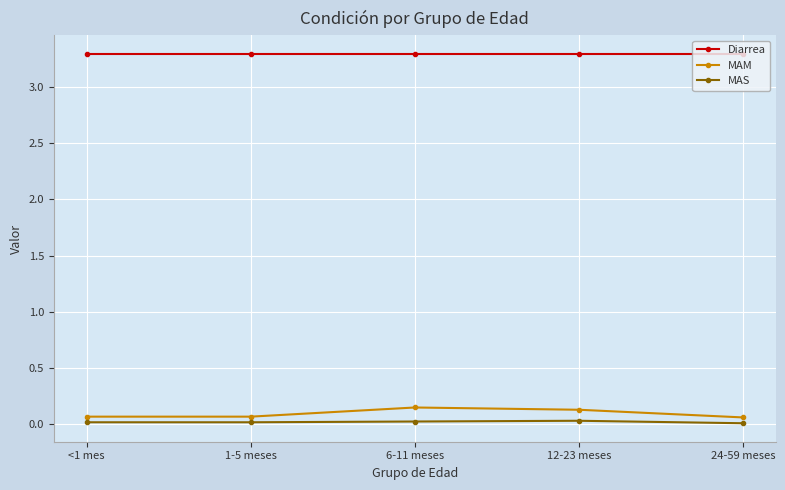

How many series are shown in this chart?

3